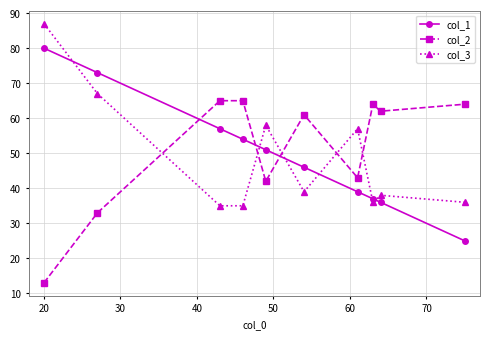

True or false: col_2 has more than 1 interior local peaks.

True